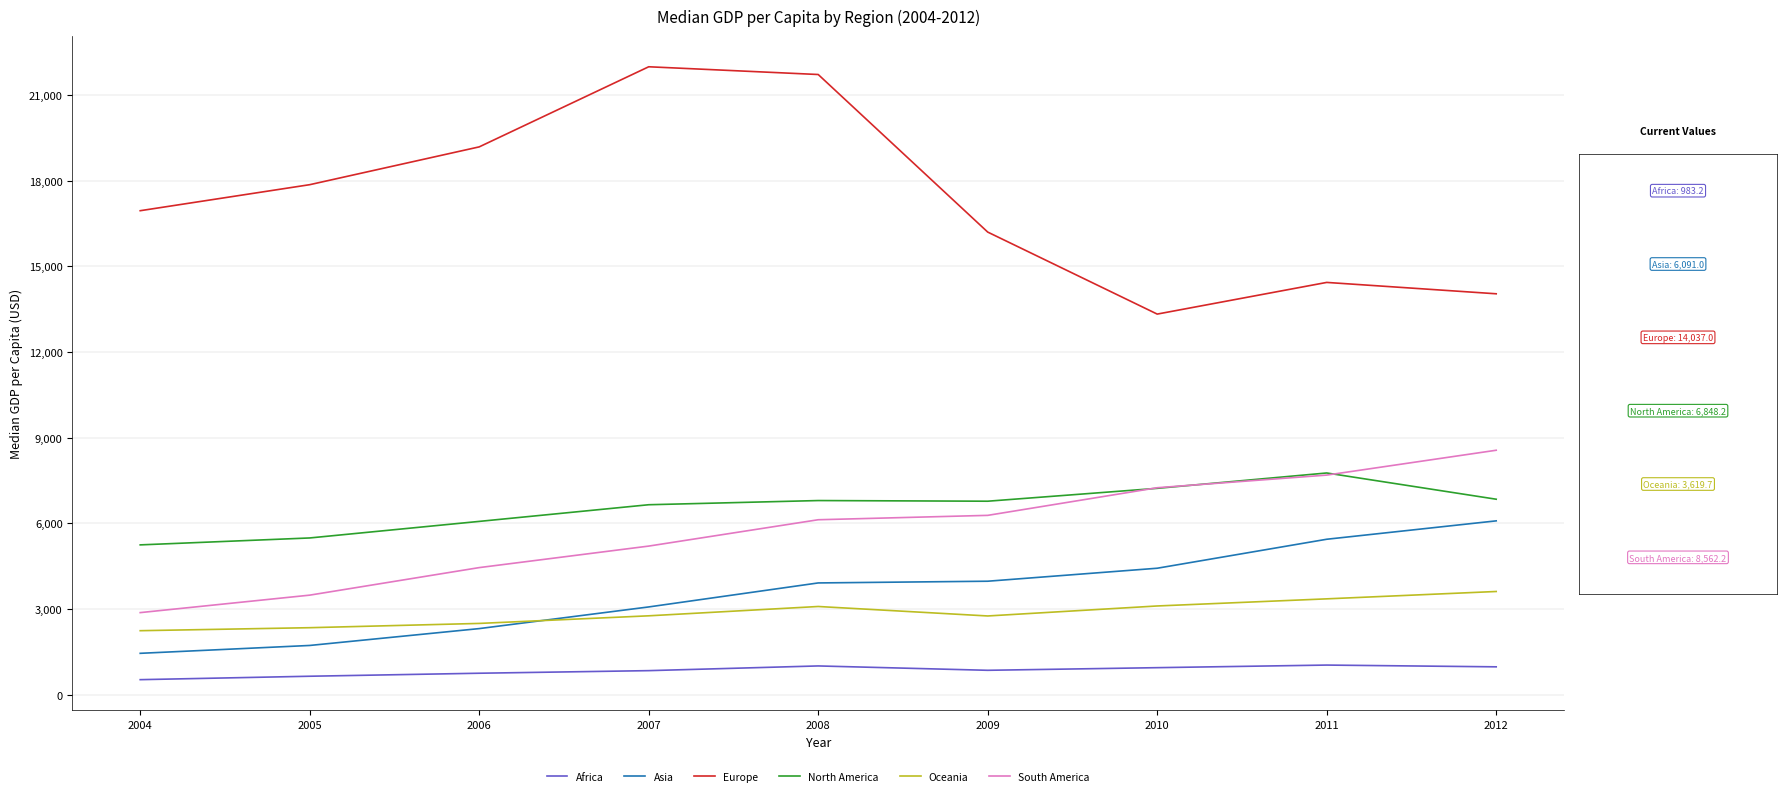

In Europe, how many points are higher than both neighbors (excluding endpoints)?

2